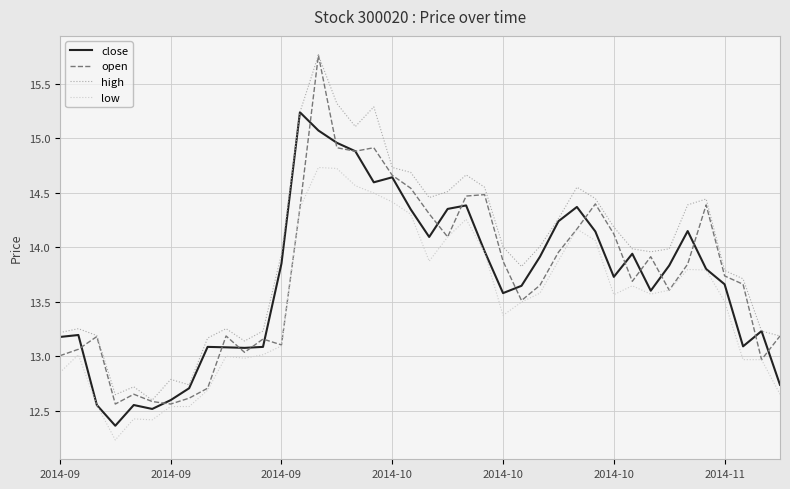

Which series has the largest total across all categories?

high